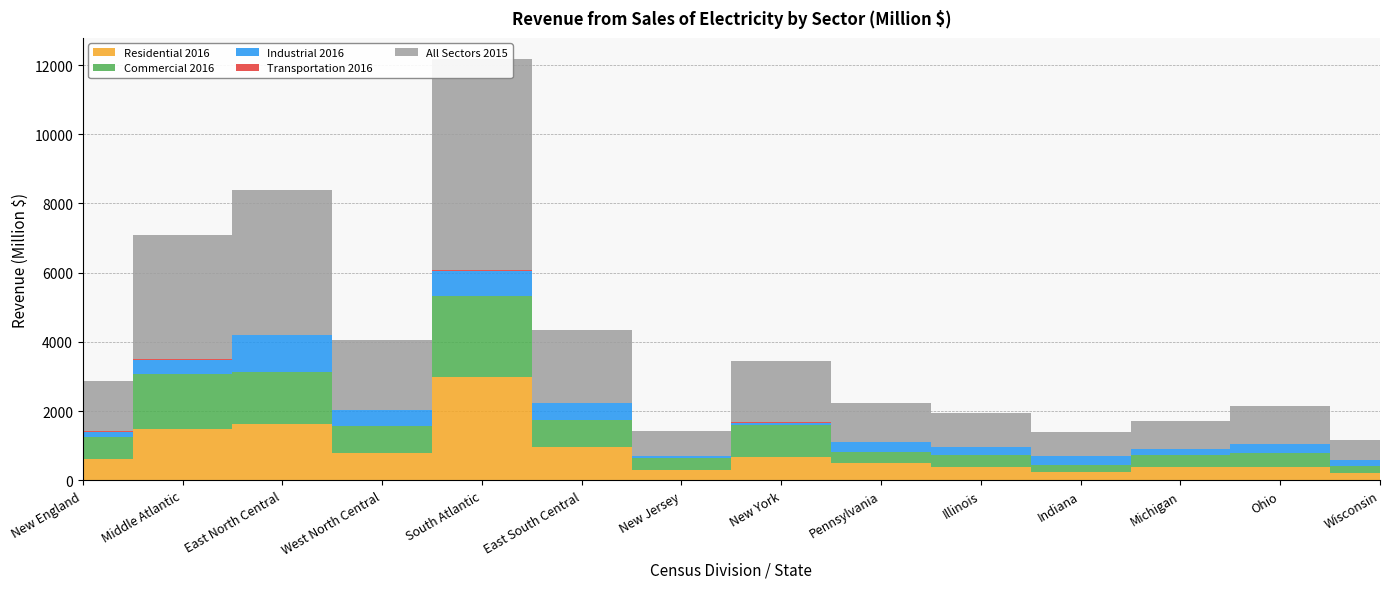

Reading left to right, extract all data points from this chart.

Residential 2016: 603.0	1473.0	1617.0	791.0	2978.0	952.0	288.0	678.0	506.0	373.0	255.0	372.0	398.0	219.0
Commercial 2016: 639.0	1596.0	1510.0	766.0	2349.0	789.0	367.0	909.0	321.0	360.0	200.0	353.0	389.0	208.0
Industrial 2016: 167.0	404.0	1063.0	479.0	728.0	488.0	55.0	80.0	269.0	229.0	243.0	167.0	269.0	154.0
Transportation 2016: 3.0	33.0	3.0	0.3	9.0	0.0	2.0	26.0	5.0	3.0	0.2	0.0	0.2	0.0
All Sectors 2015: 1462.0	3592.0	4193.0	2006.0	6111.0	2103.0	709.0	1762.0	1120.0	984.0	703.0	832.0	1102.0	571.0